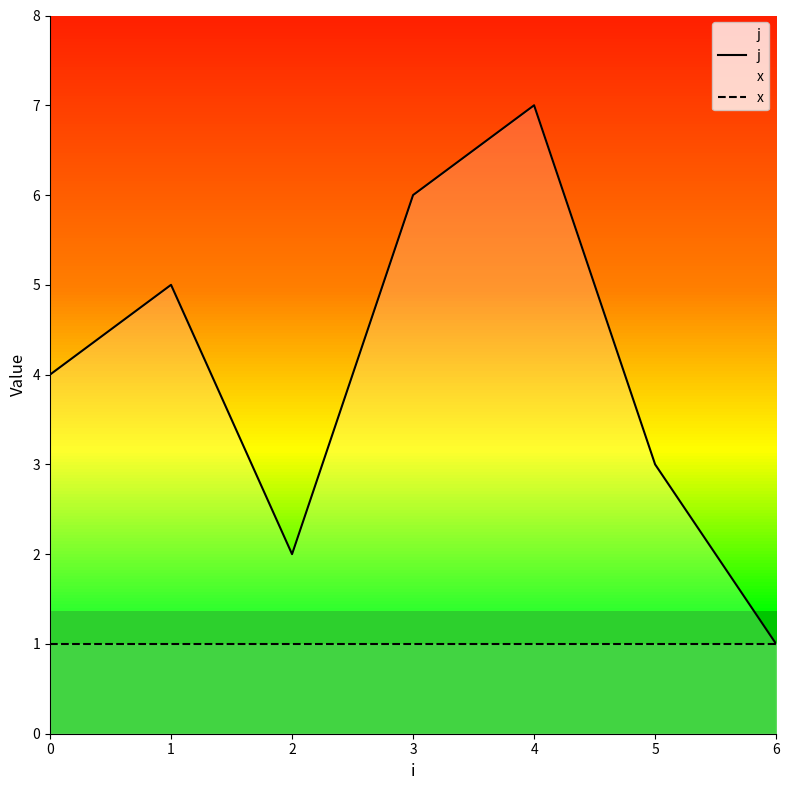

The j series shows 2 at 0. True or false?

False